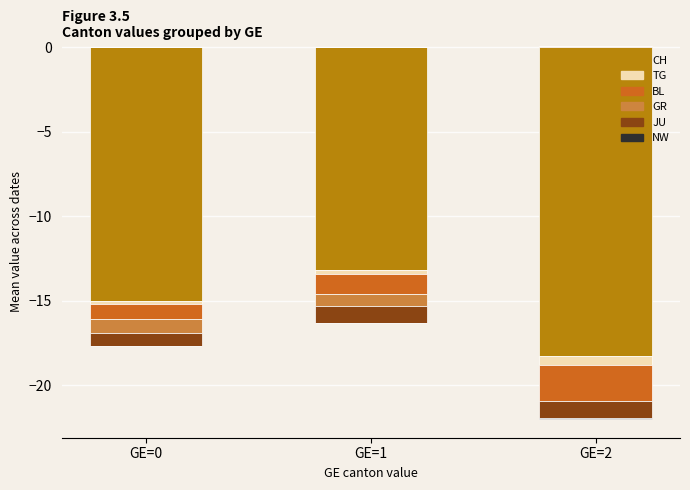

What are all the series names shown in the legend?

CH, TG, BL, GR, JU, NW